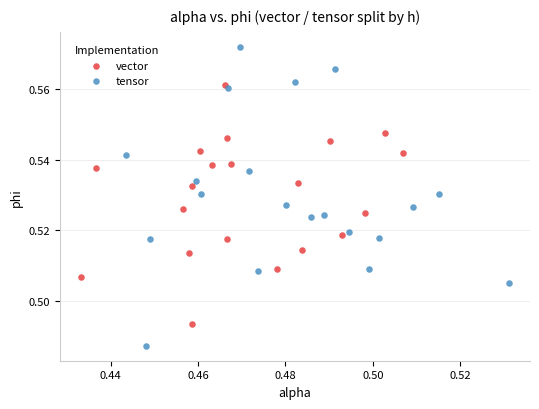

Which series reaches the minimum Y coordinate?

tensor